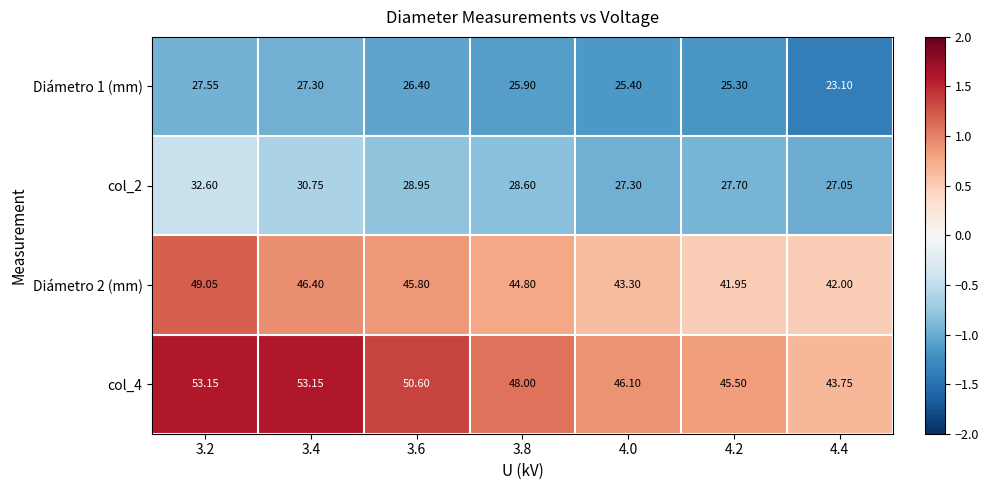

How many data points in col_2 are above 28?

4